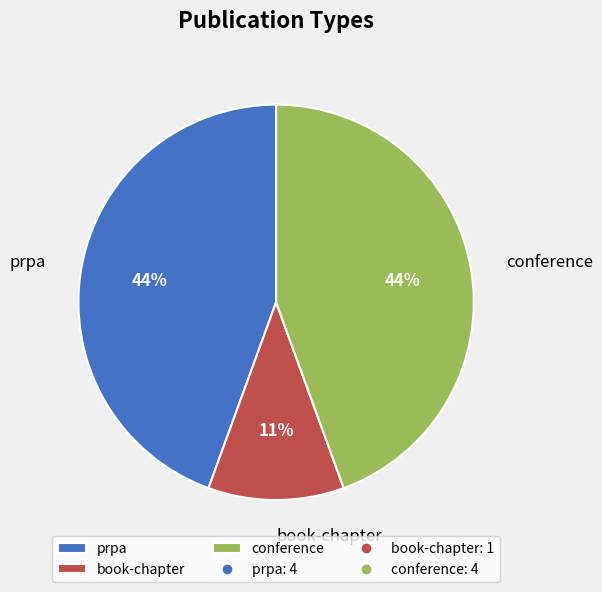

How many segments does this pie chart have?

3